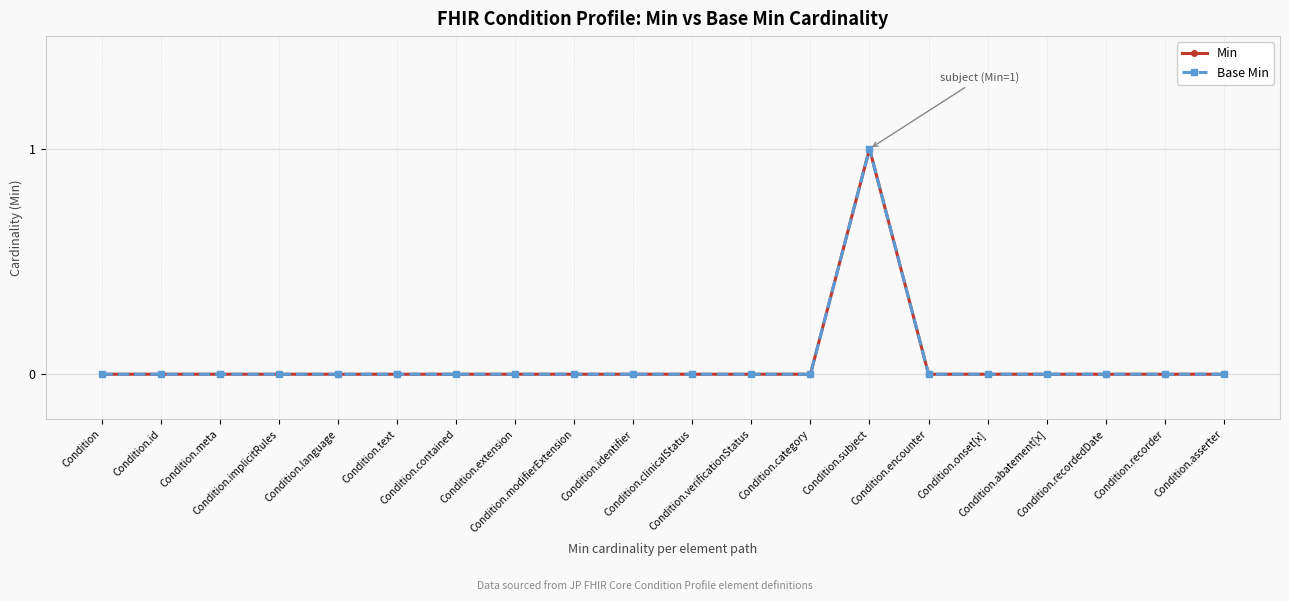

True or false: Base Min has a value of 0 at Condition.implicitRules.

True